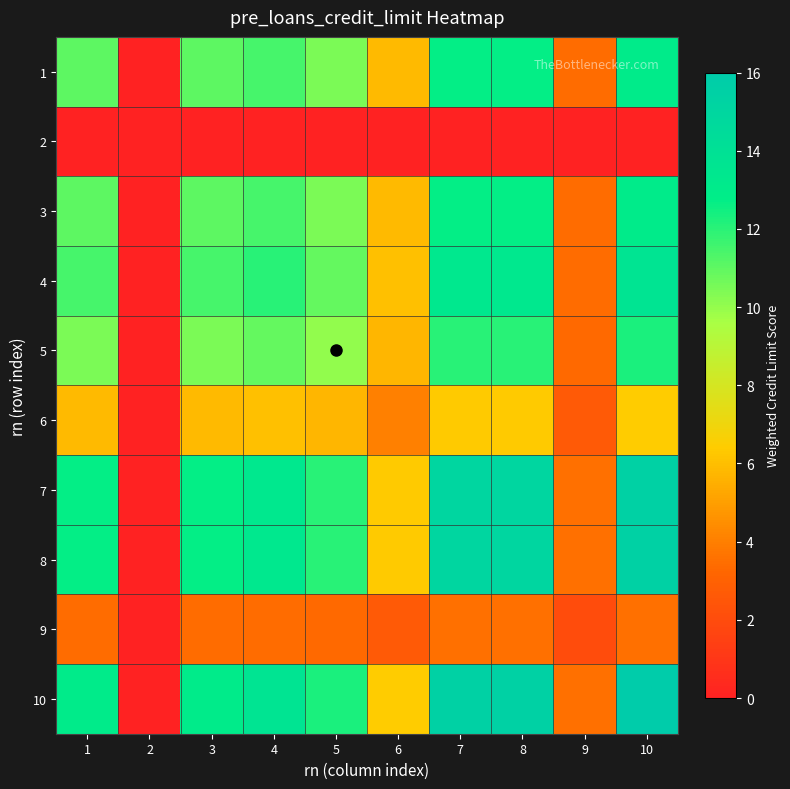

At how many categories does at least one series exceed 8?

7